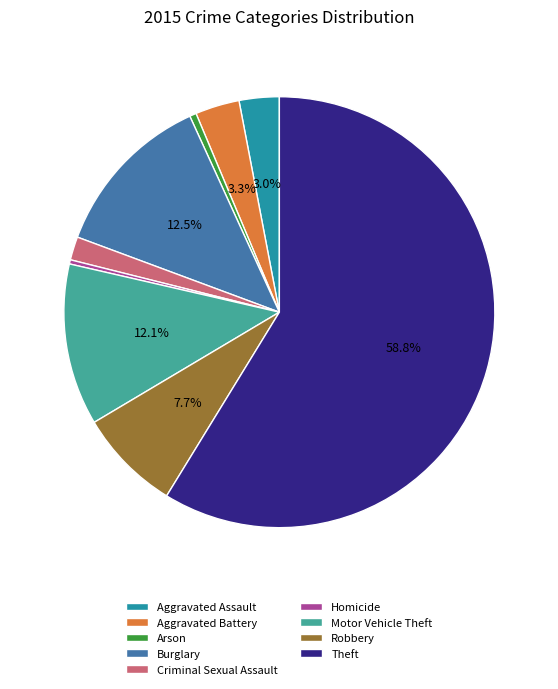

Which has a higher value, Criminal Sexual Assault or Homicide?

Criminal Sexual Assault